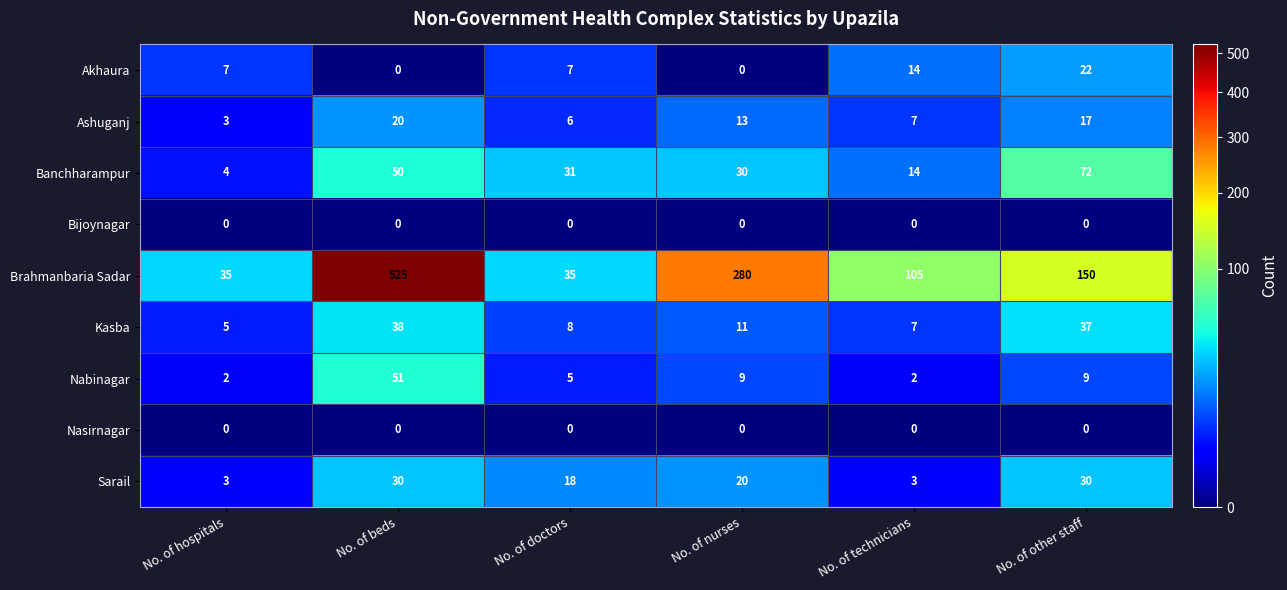

At how many categories does at least one series exceed 407?

1